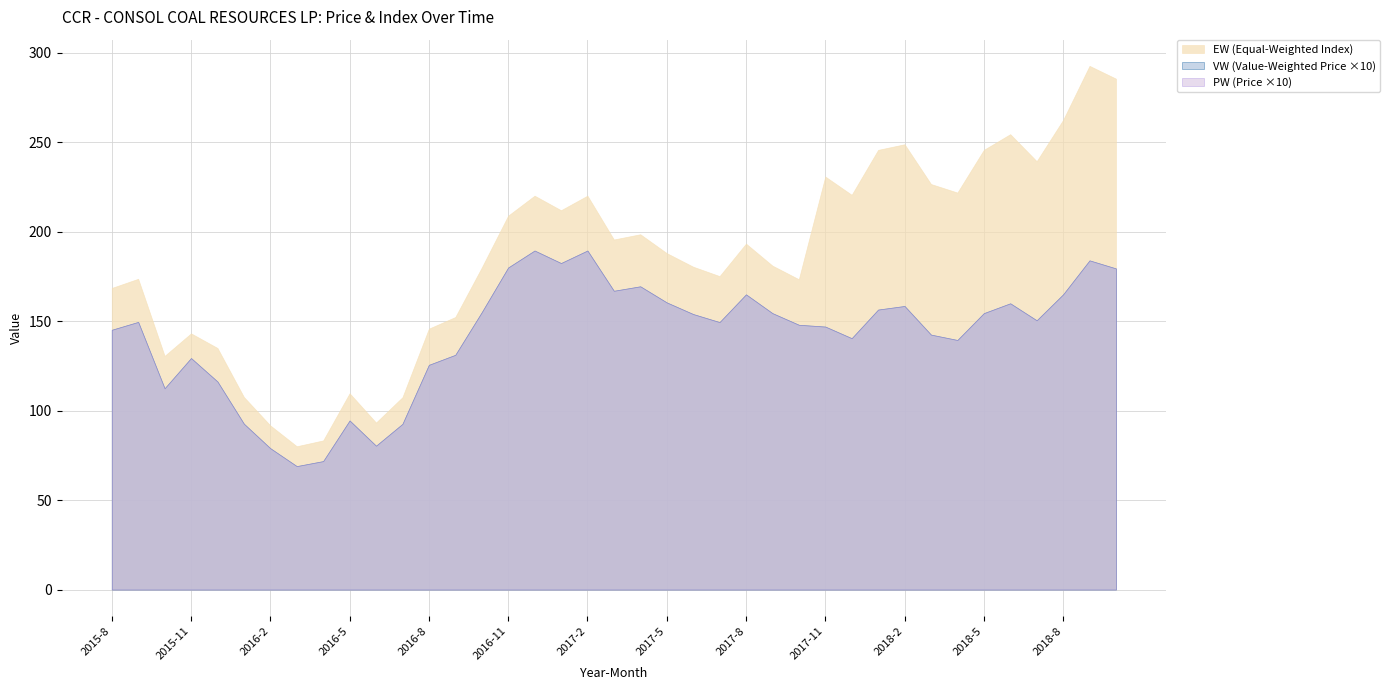

What value does the VW series have at 2018-4?

13.9